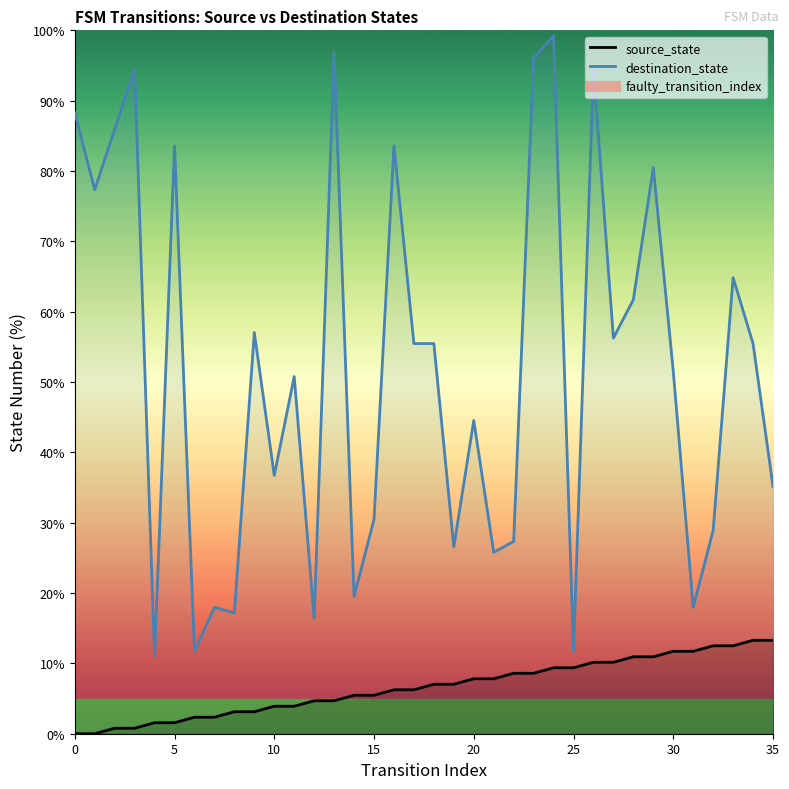

Rank the categories by source_state value from lowest to highest.

0, 1, 2, 3, 4, 5, 6, 7, 8, 9, 10, 11, 12, 13, 14, 15, 16, 17, 18, 19, 20, 21, 22, 23, 24, 25, 26, 27, 28, 29, 30, 31, 32, 33, 34, 35